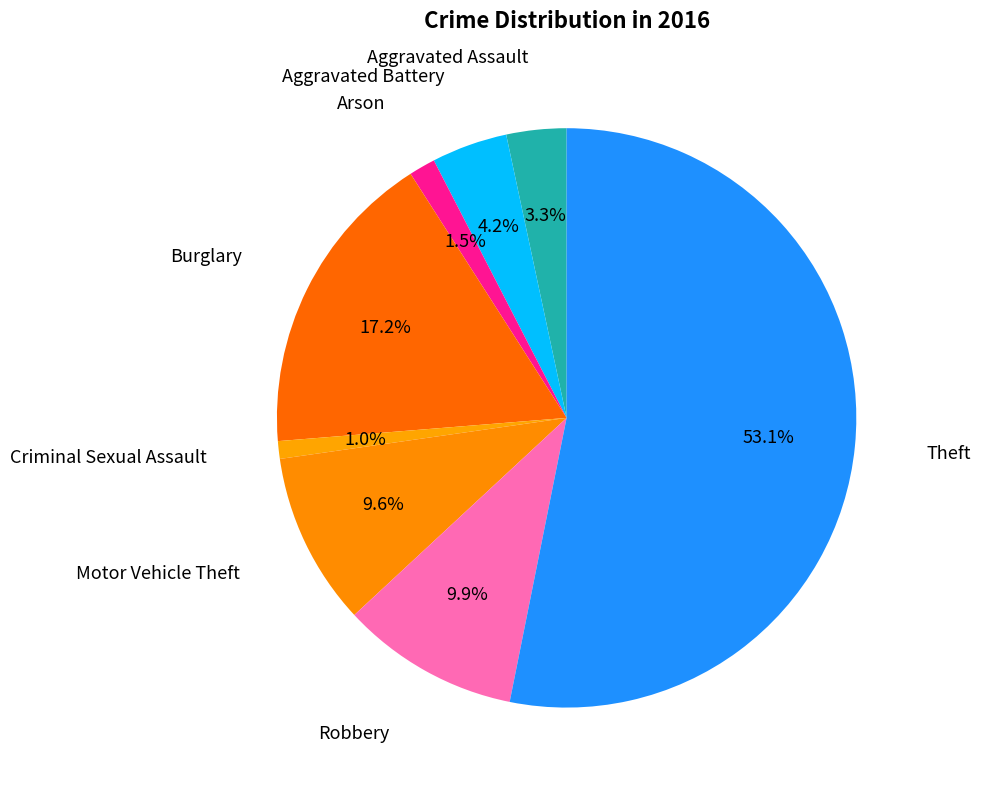

How many segments does this pie chart have?

8